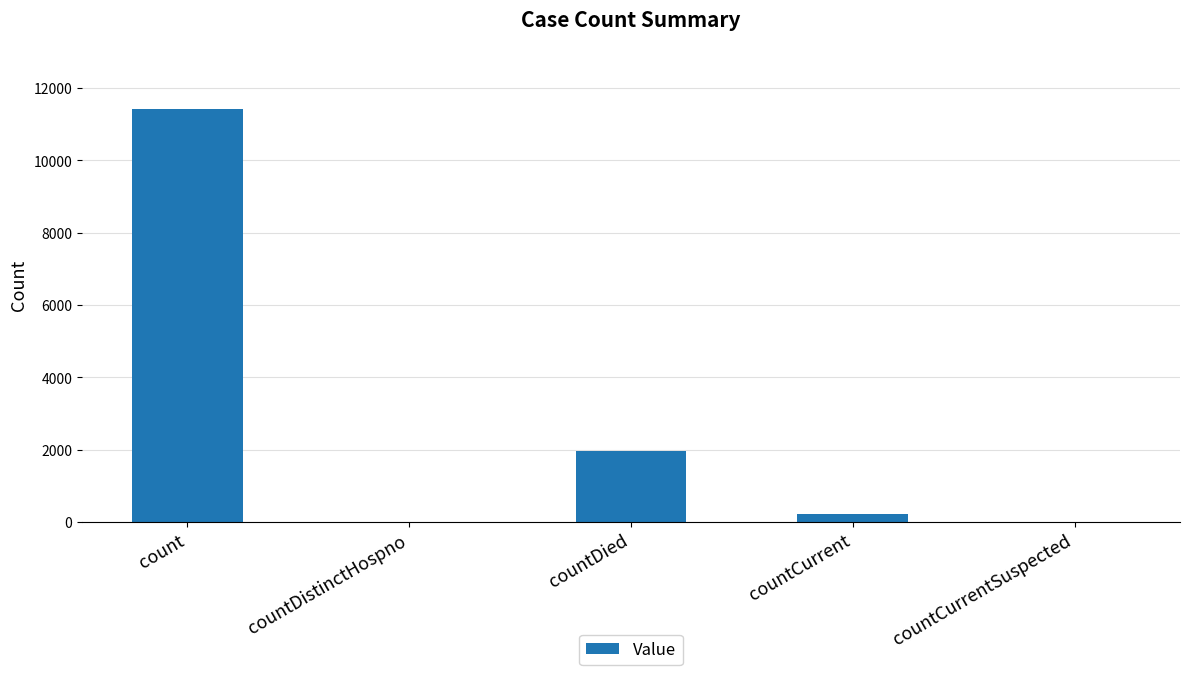

What is the sum of the values at countDied and count?

13366